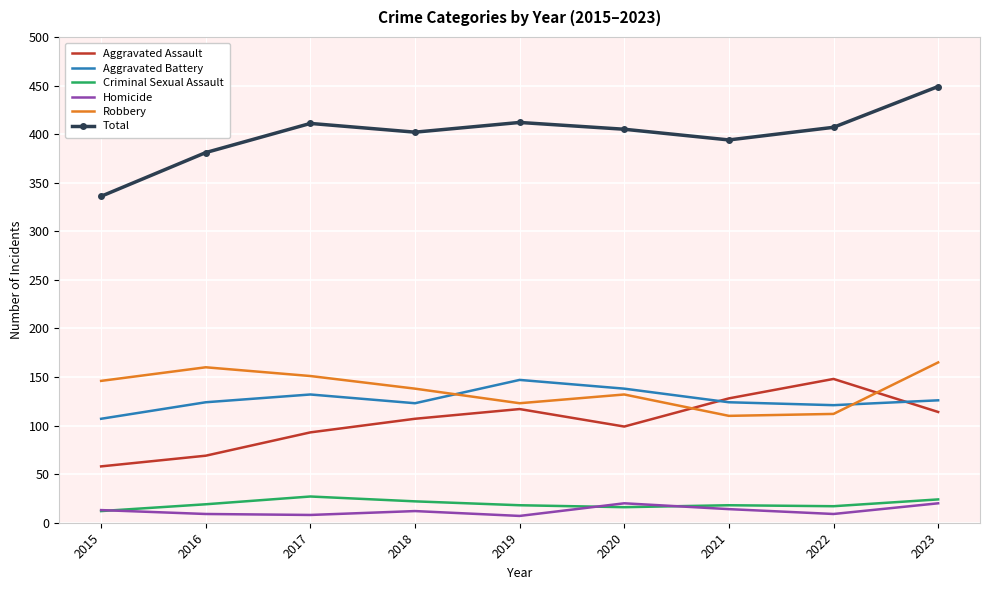

What value does the Total series have at 2019, to the nearest 50?

400